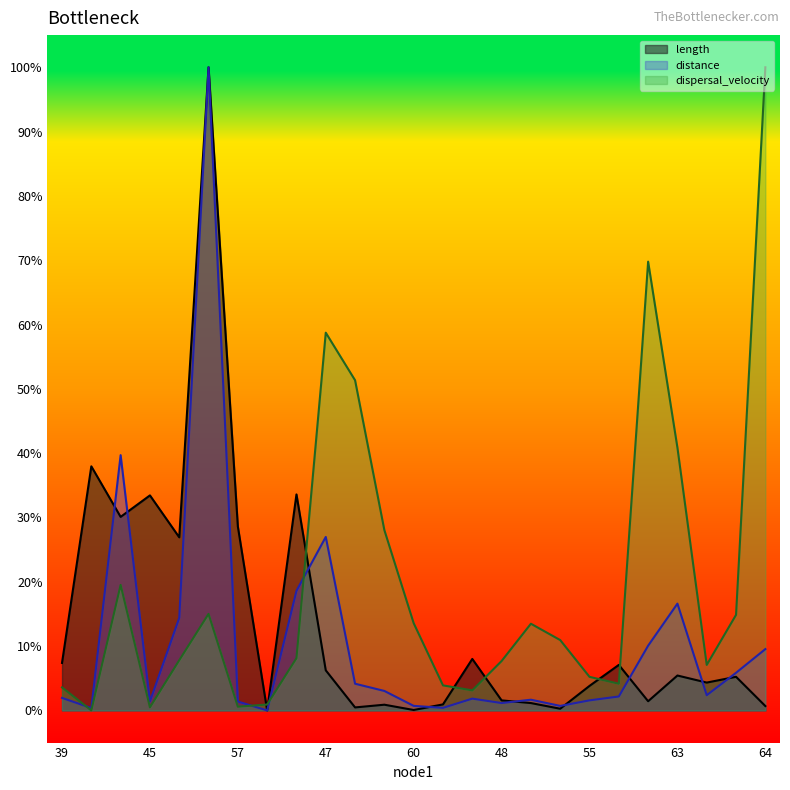

How many lines are shown in the chart?

3